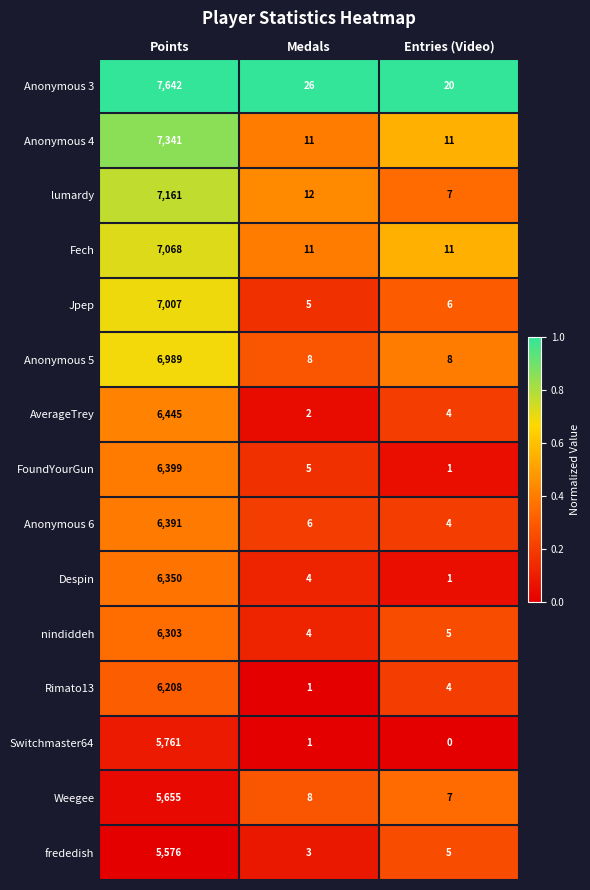

What is the total value across all series at Entries (Video)?

94